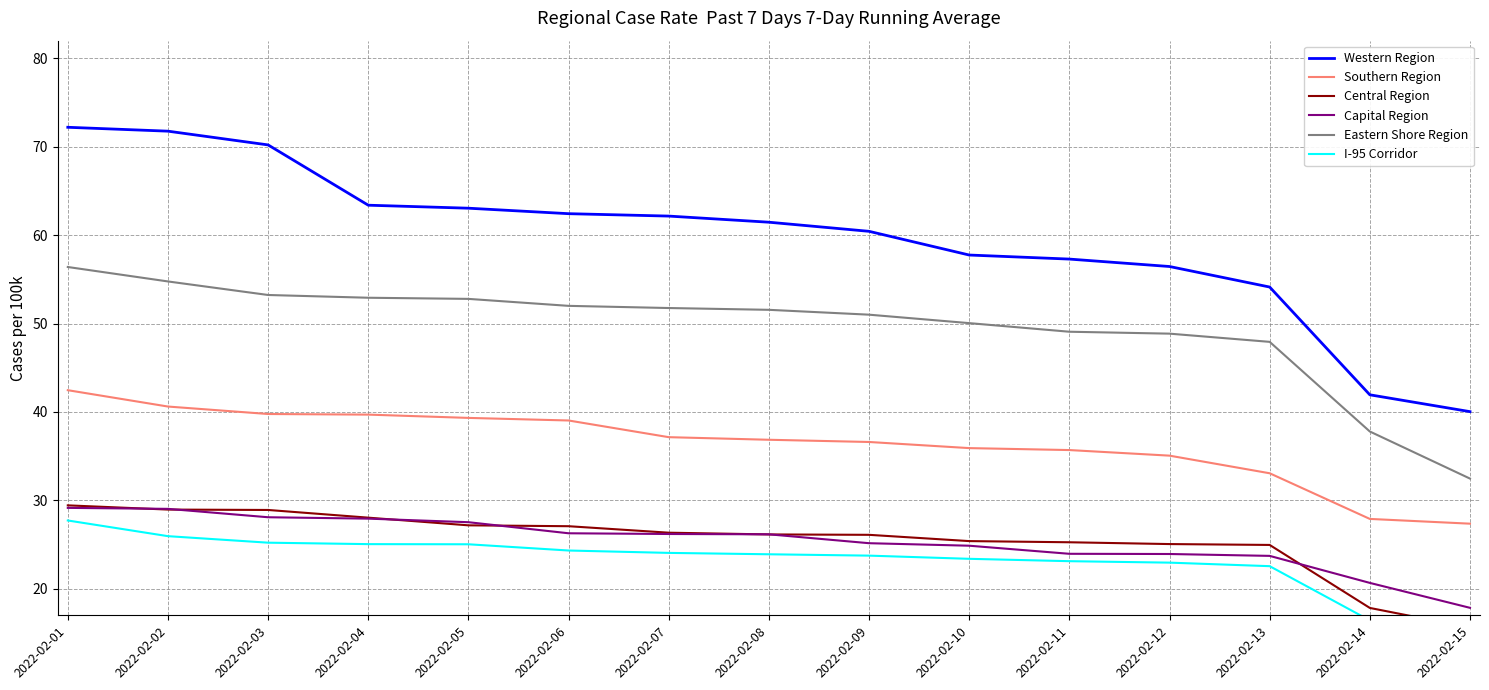

Is it true that I-95 Corridor equals 32.7 at 2022-02-07?

False